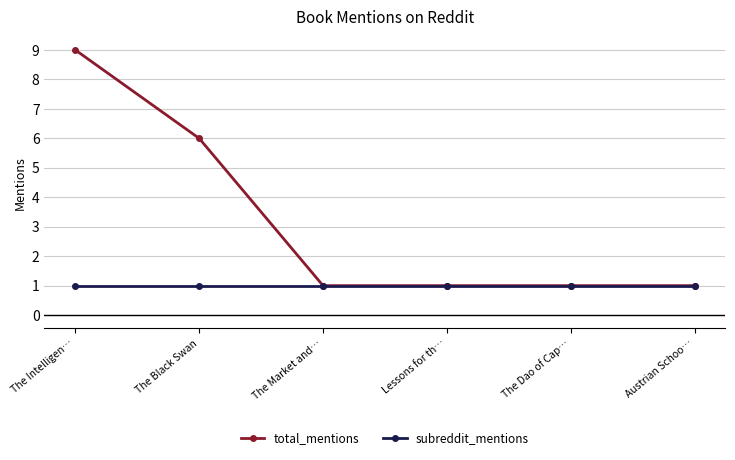

What is the value of the total_mentions point at the 1st from the left?

9